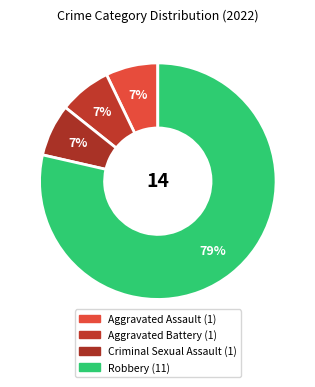

What percentage do Aggravated Assault and Aggravated Battery together represent?

14.3%